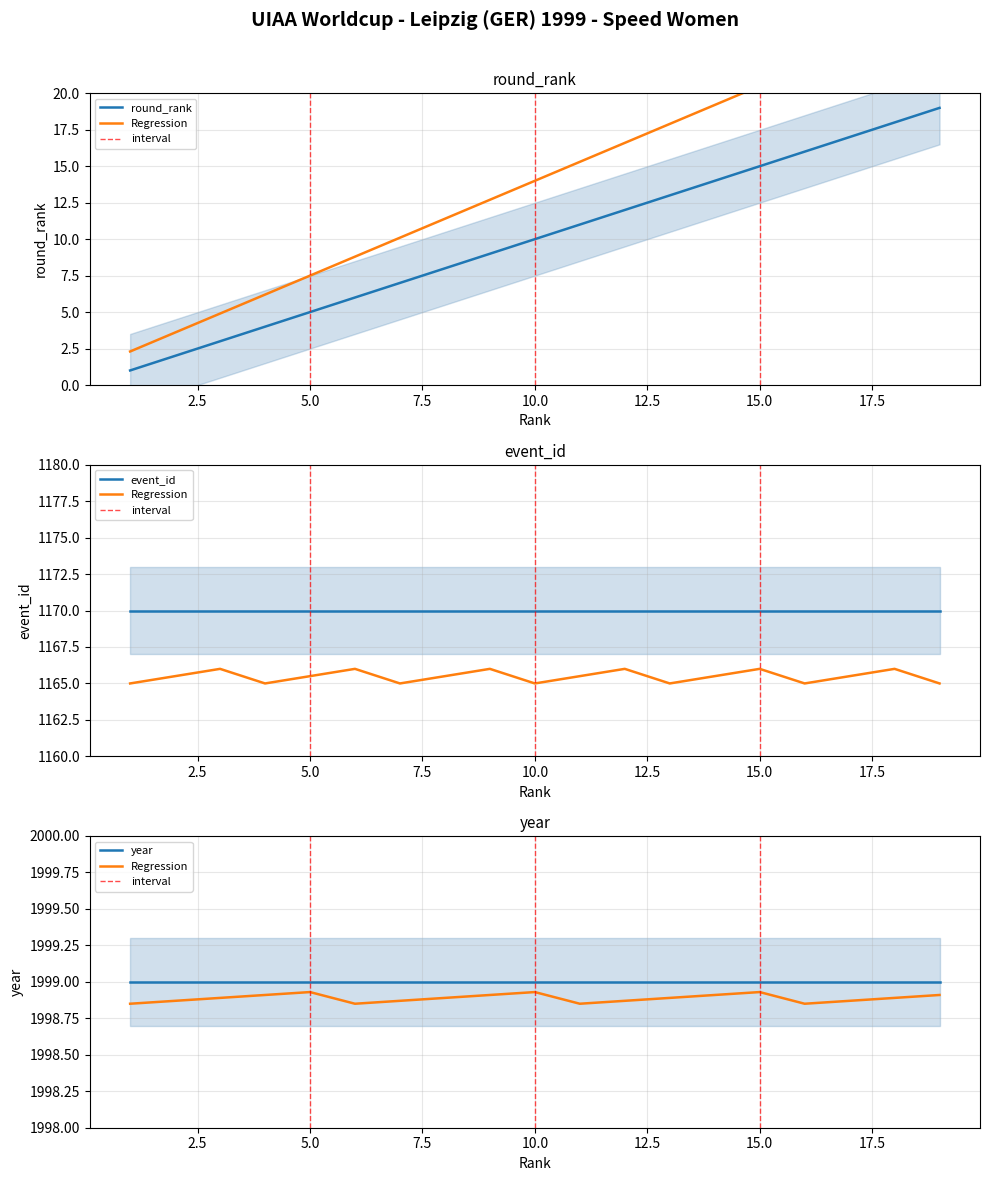

Rank the series by their maximum value, from lowest to highest.

round_rank, event_id, year